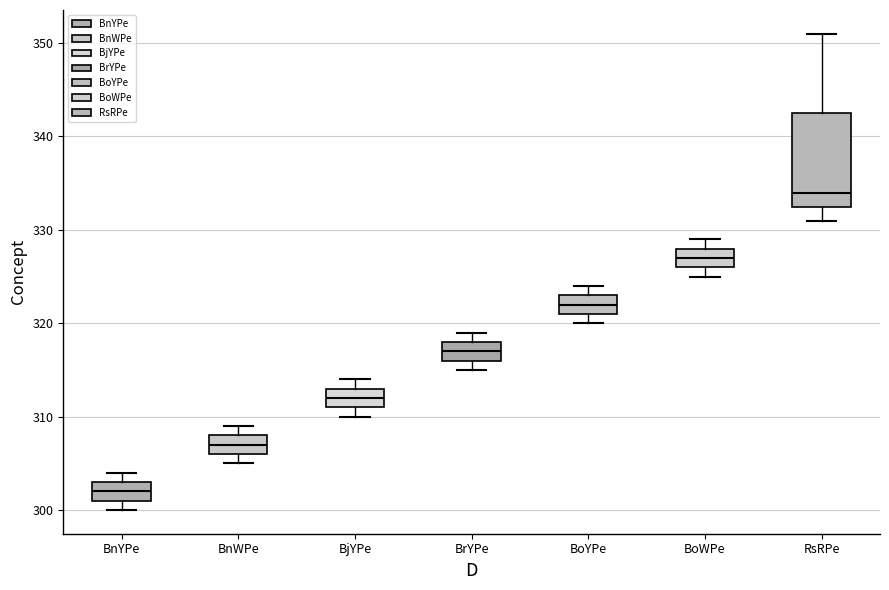

Which box has the lowest median line?

BnYPe